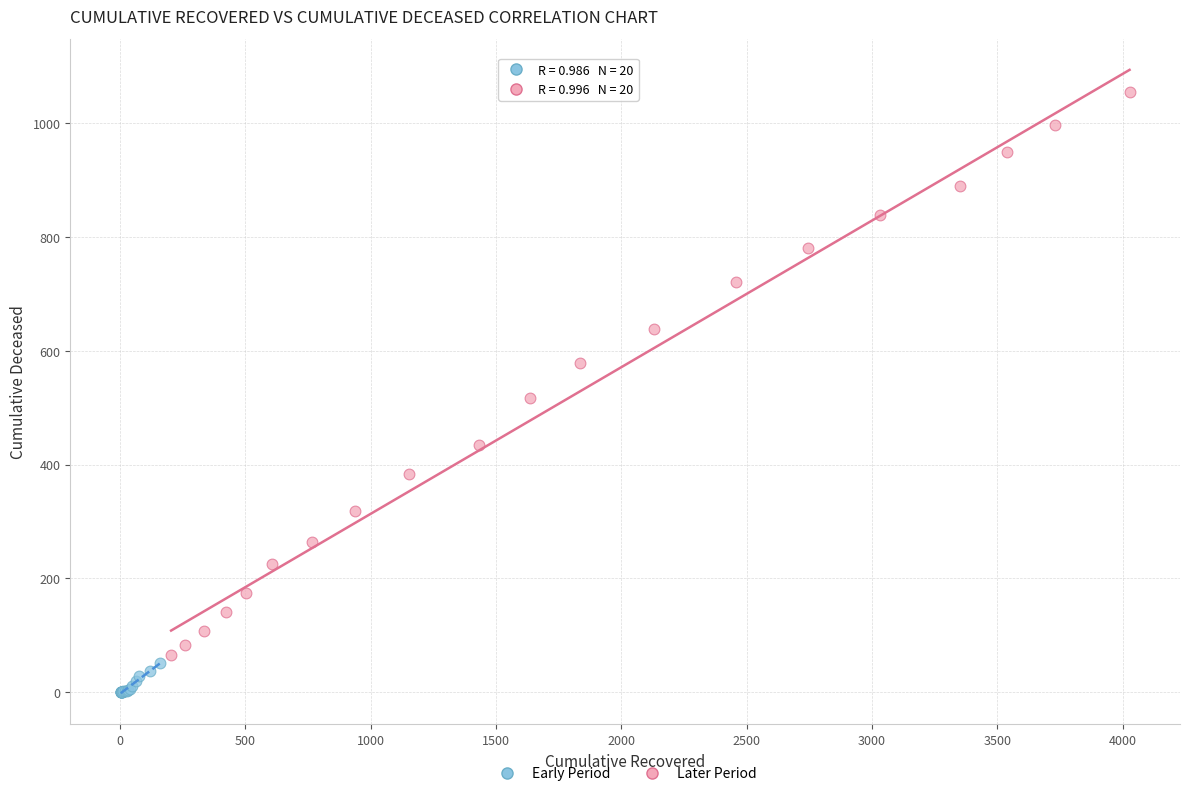

Which series reaches the minimum Y coordinate?

Early Period